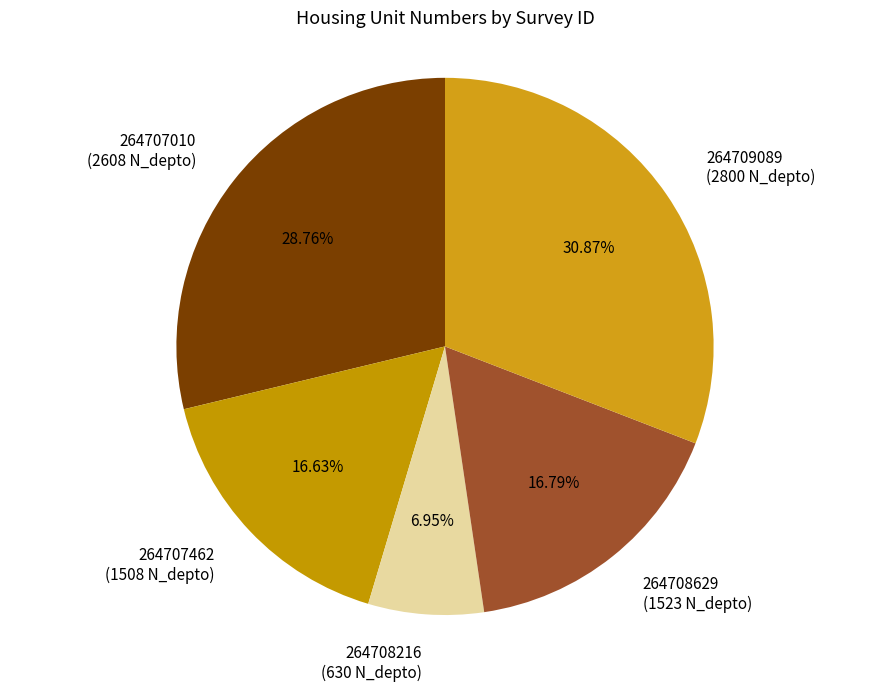

What is the ratio of the value at 264708629 to the value at 264707010?

0.6